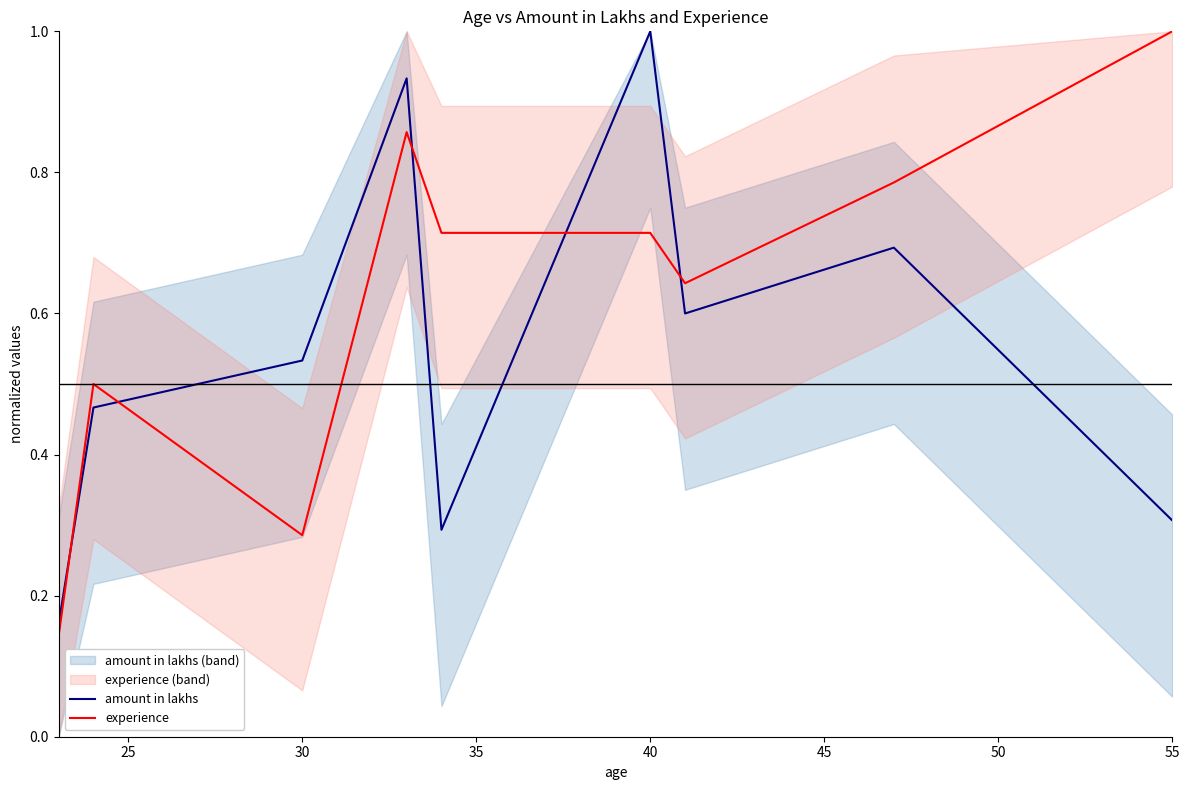

Which series ends up on top after the final intersection of amount in lakhs and experience?

experience